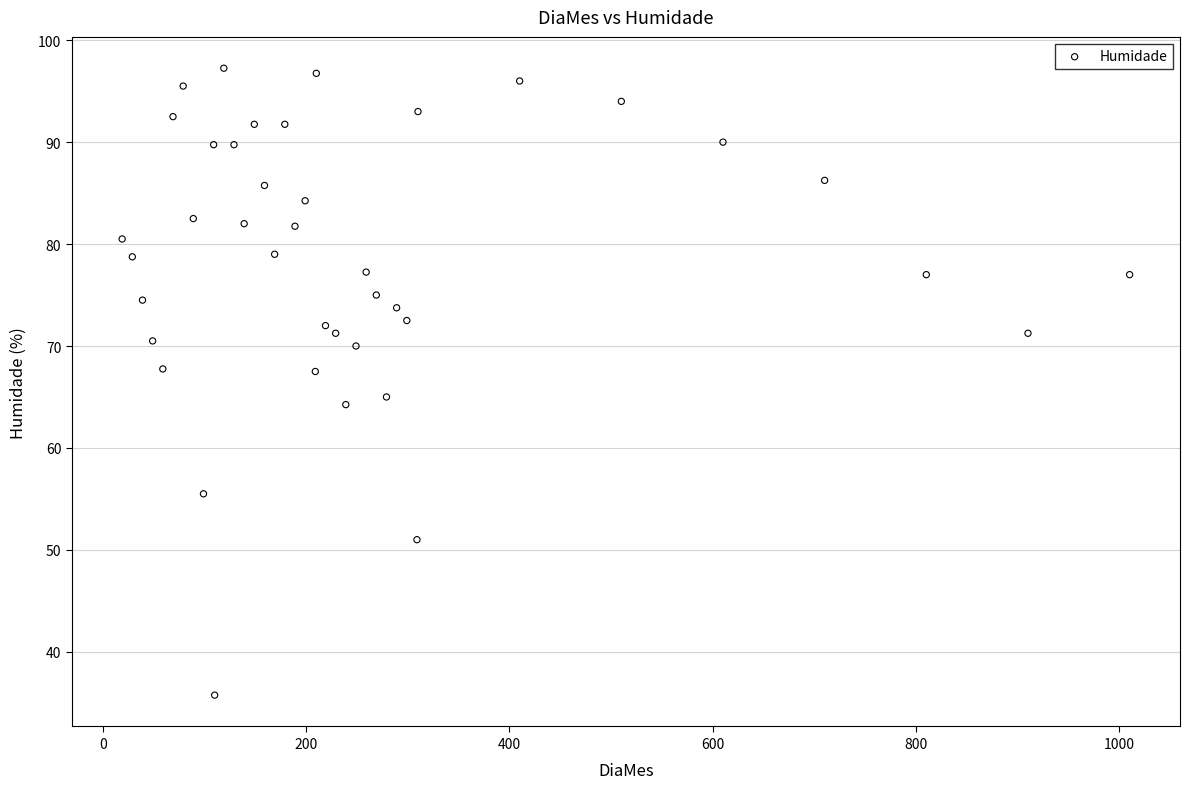

What is the range of X values (max minus min)?

991.0